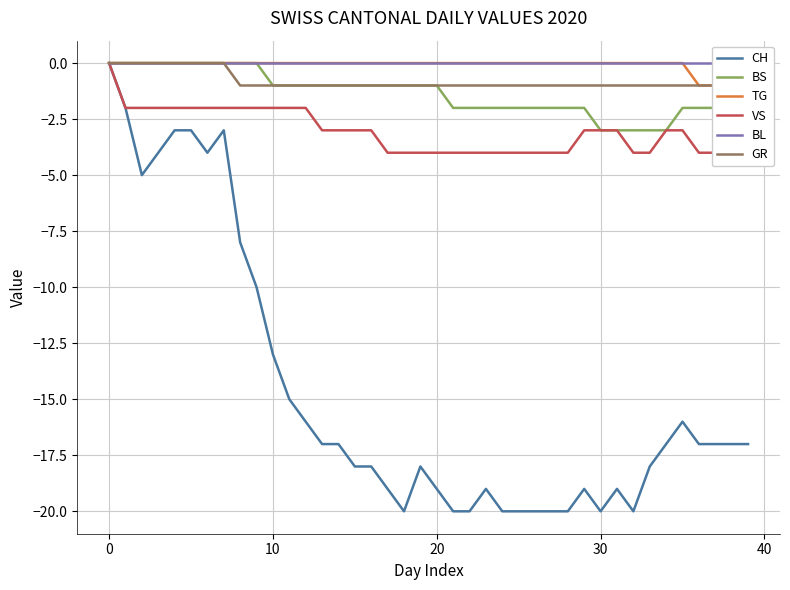

Is it true that CH equals -19 at 10?

False